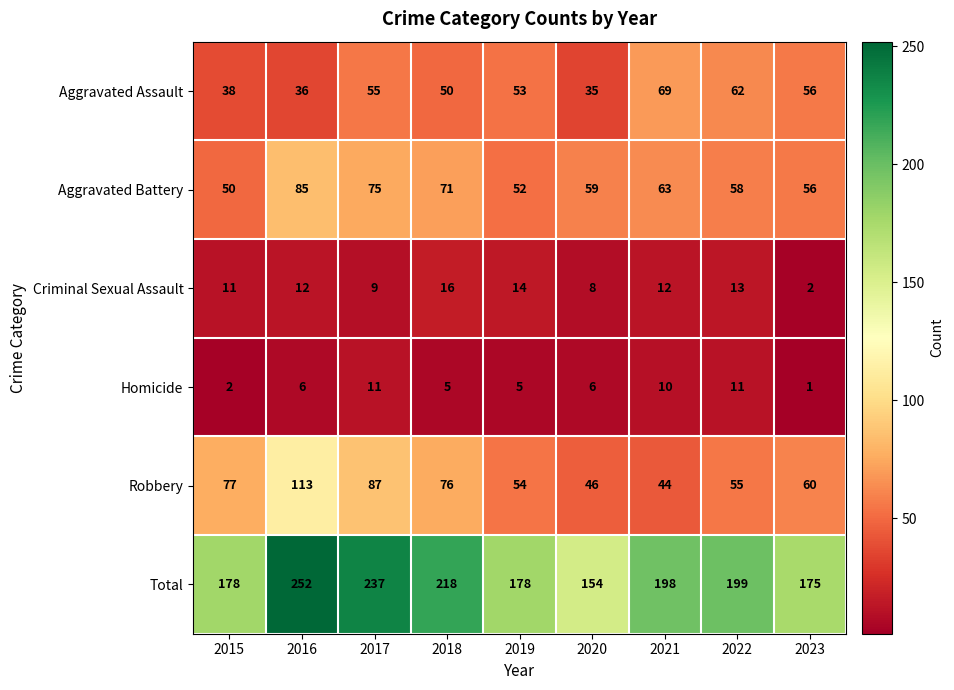

True or false: Aggravated Battery has a value of 18 at 2015.

False